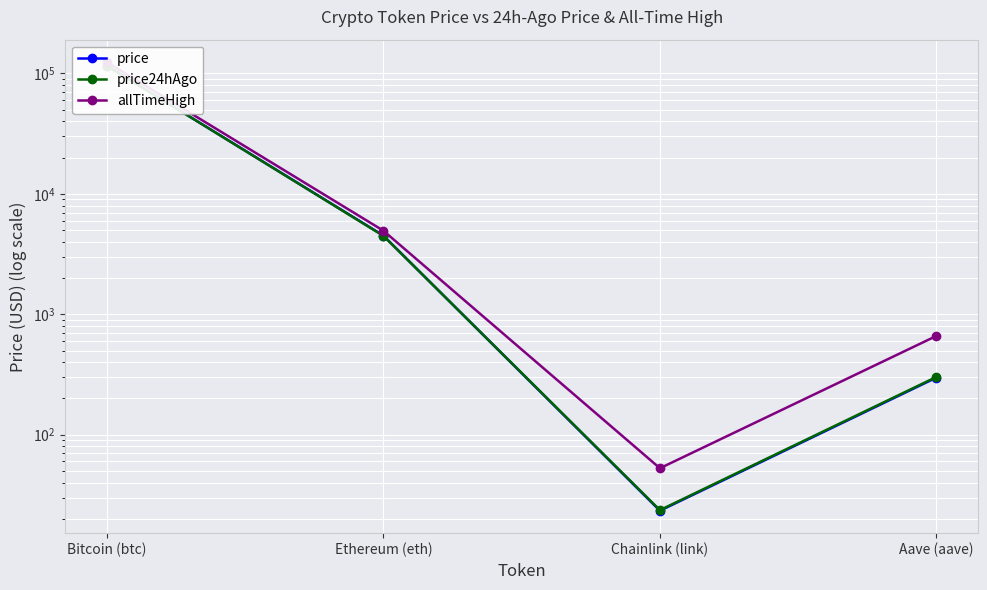

Count the number of data series in this chart.

3